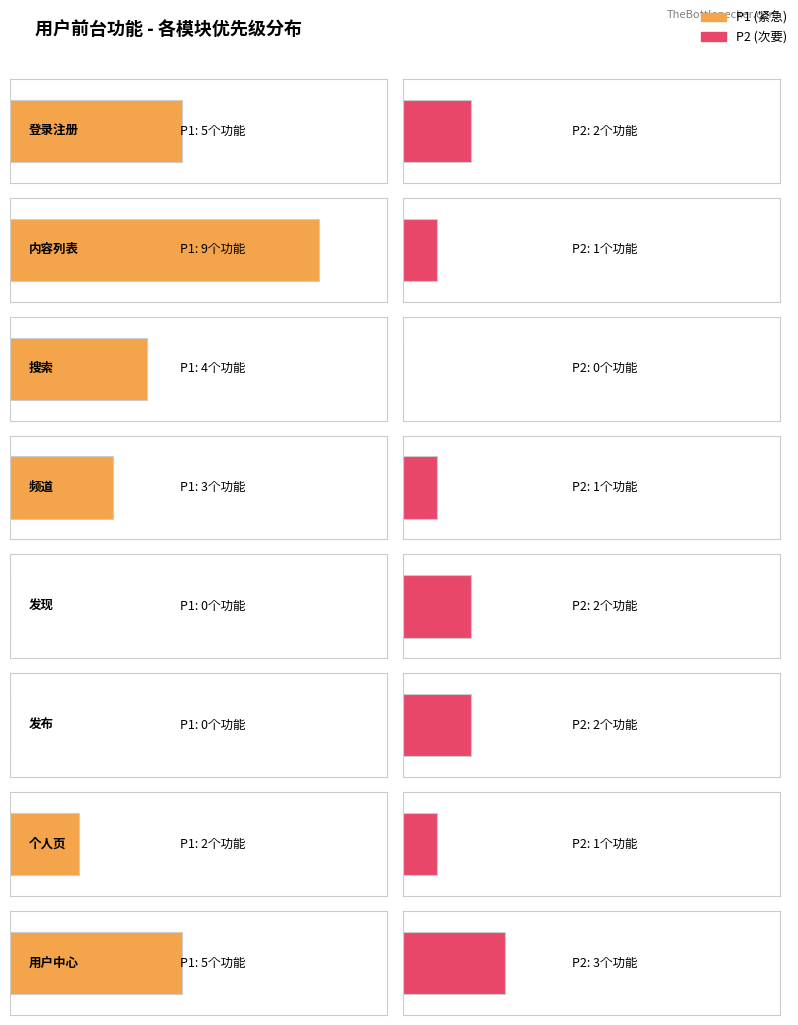

Where is P1 nearest to the value 17?

内容列表